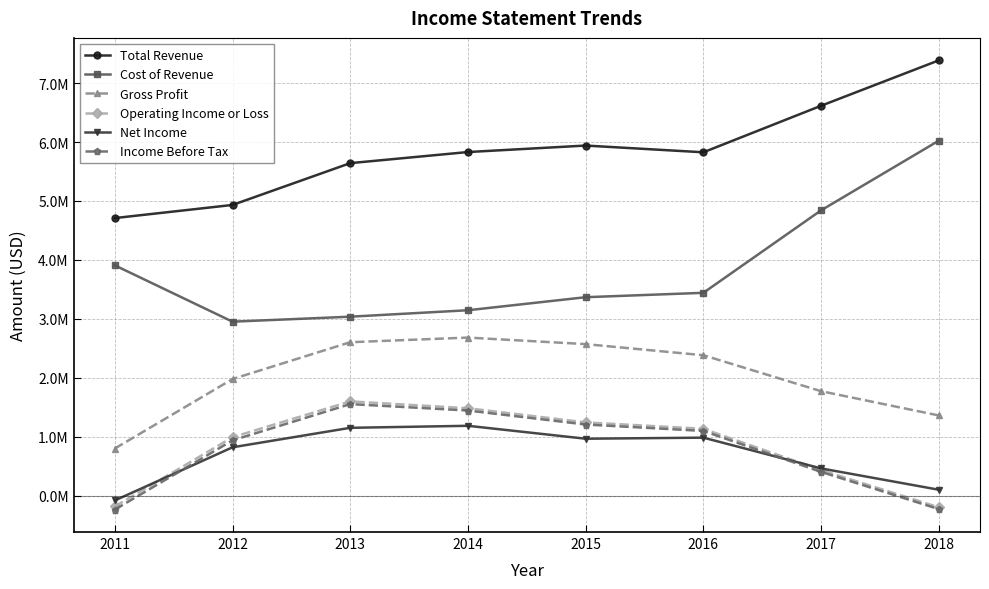

Rank the series at 2015 from highest to lowest value.

Total Revenue, Cost of Revenue, Gross Profit, Operating Income or Loss, Income Before Tax, Net Income